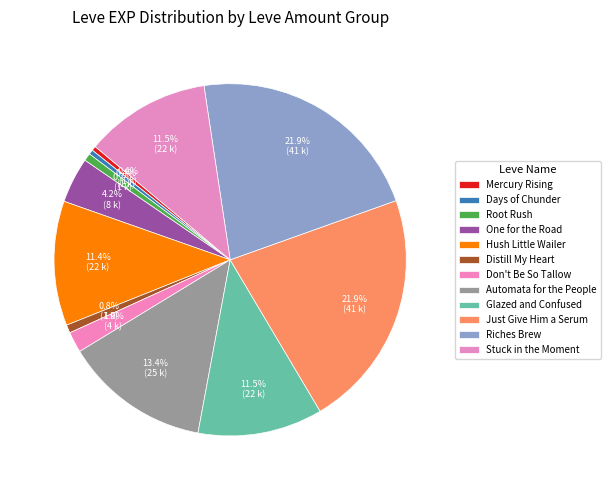

To the nearest percent, what is the average slice percentage?

8%